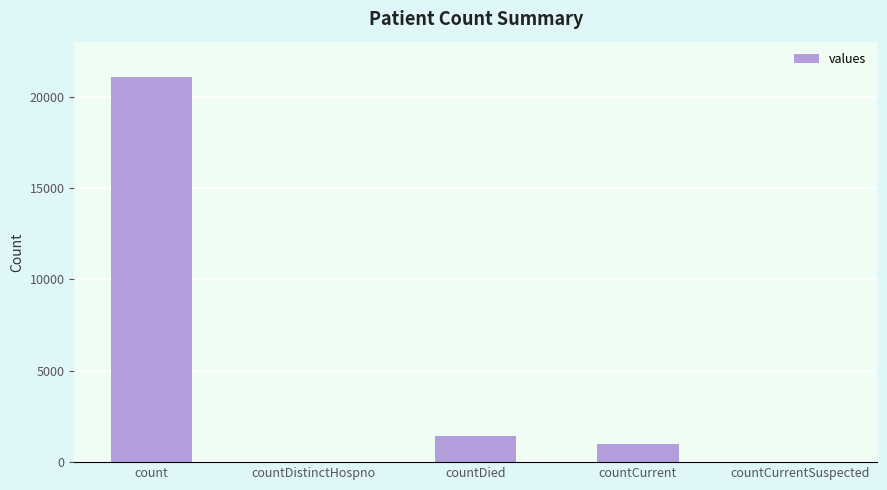

Which category has the highest value across all series?

count